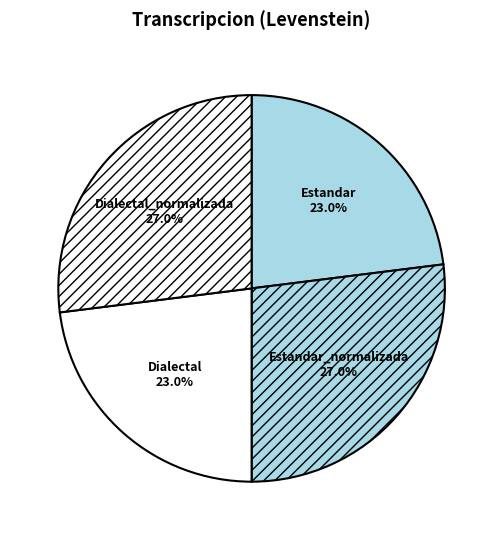

Does Estandar_normalizada represent more than half of the total?

No